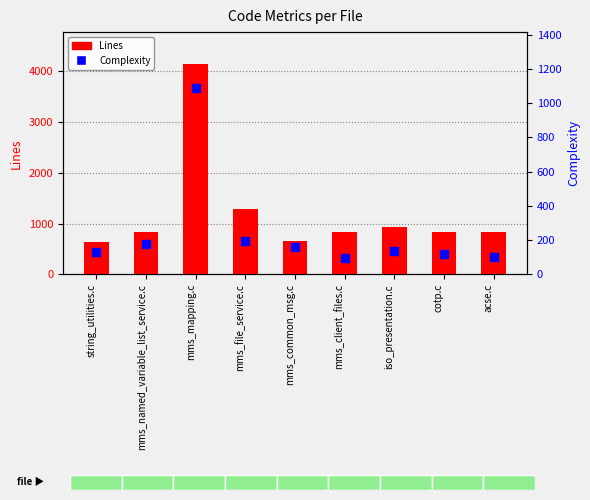

At which category is the sum across all series the highest?

mms_mapping.c